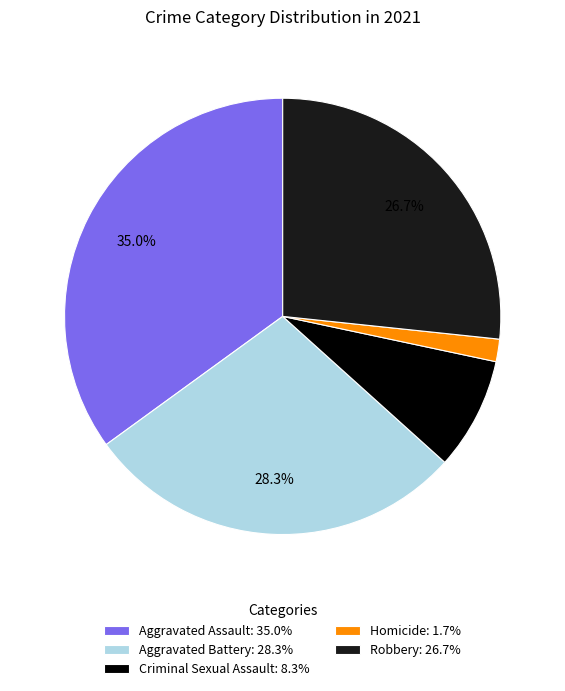

To the nearest percent, what percentage of the pie is Homicide?

2%